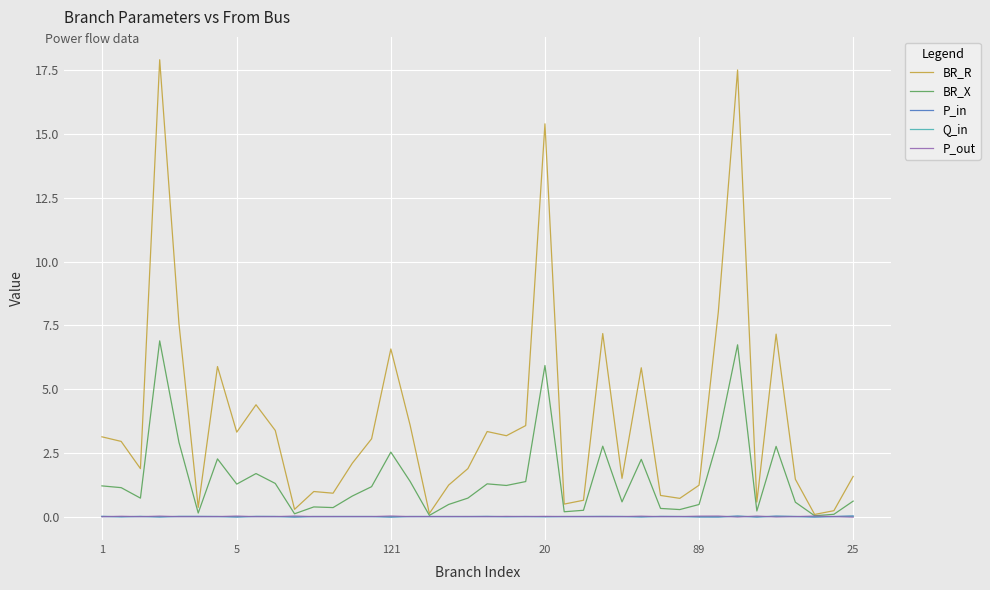

Which series has the largest total across all categories?

BR_R